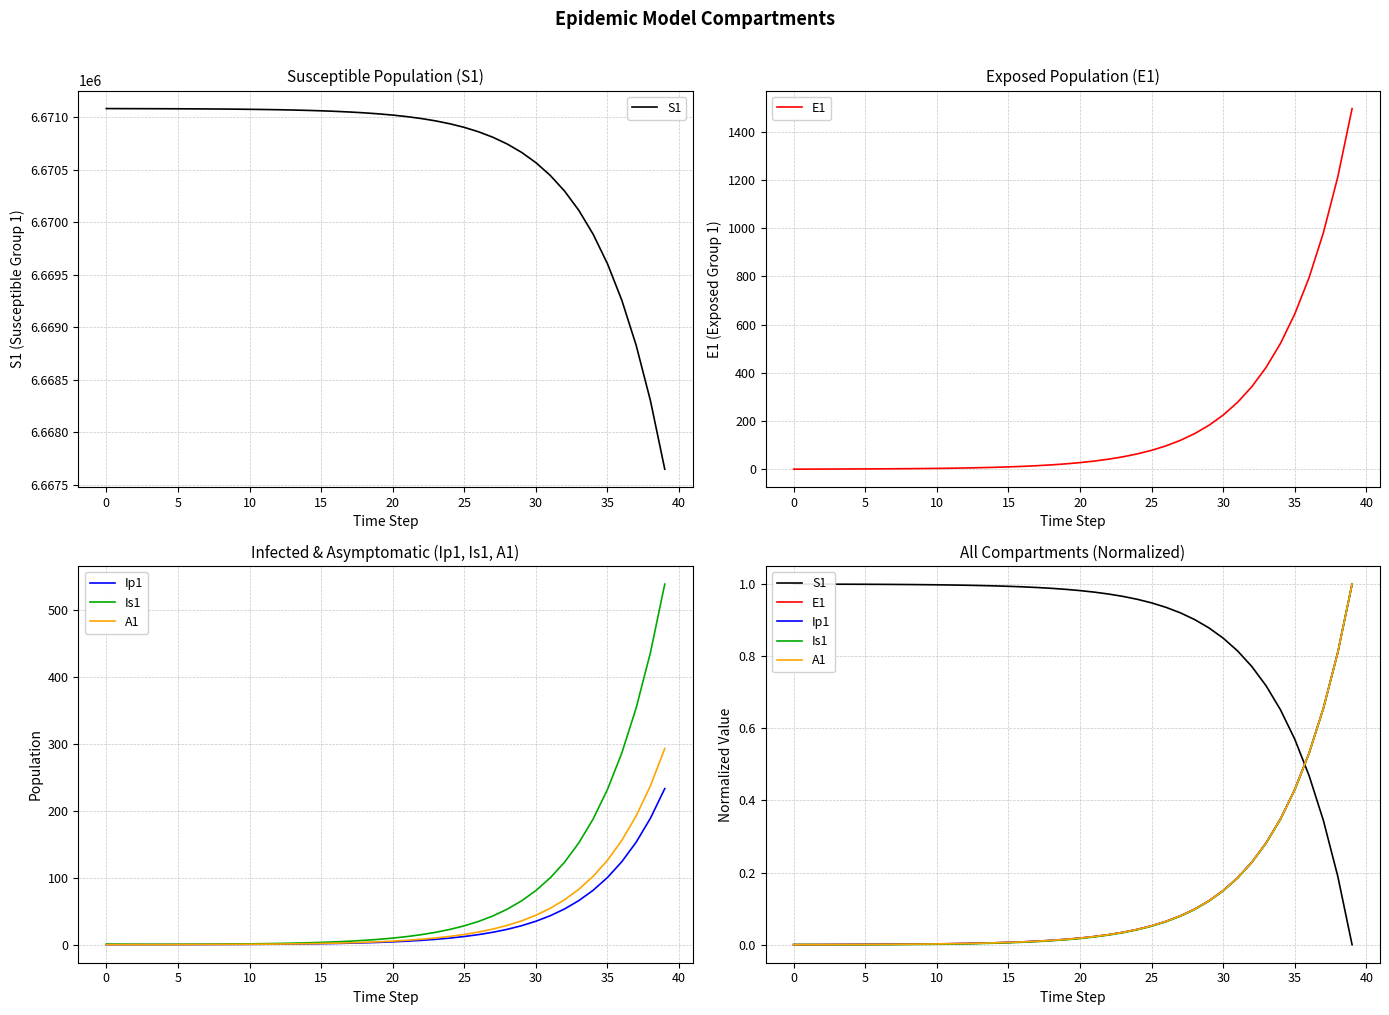

At which label does E1 reach its peak?

39